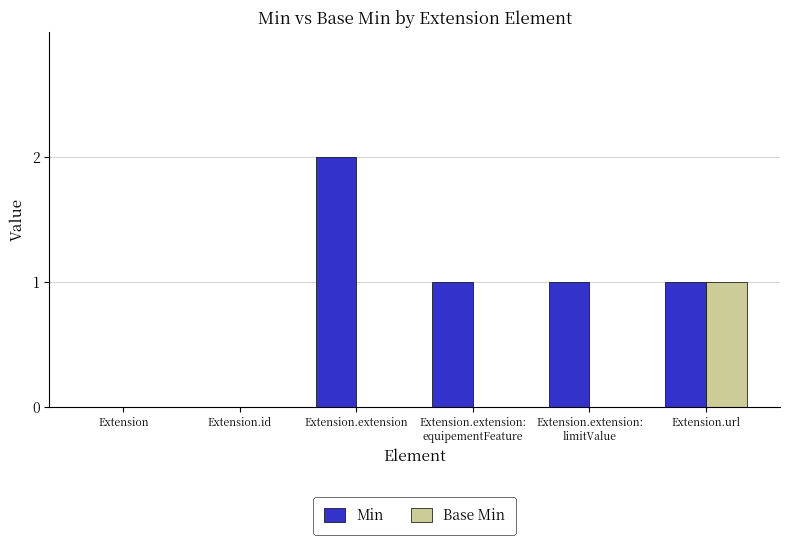

Is it true that Min equals 1 at Extension.id?

False